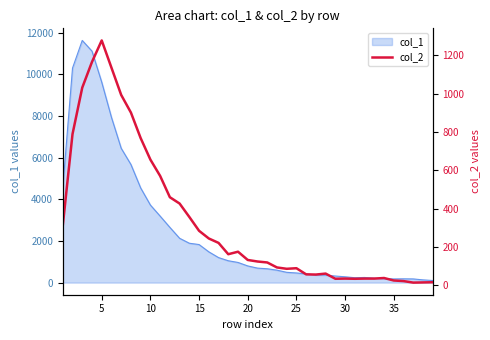

Reading left to right, extract all data points from this chart.

312	789	1031	1165	1277	1135	993	901	768	656	571	460	427	357	285	245	222	163	176	133	125	120	94	87	90	58	57	62	35	36	35	36	36	39	26	23	15	16	17